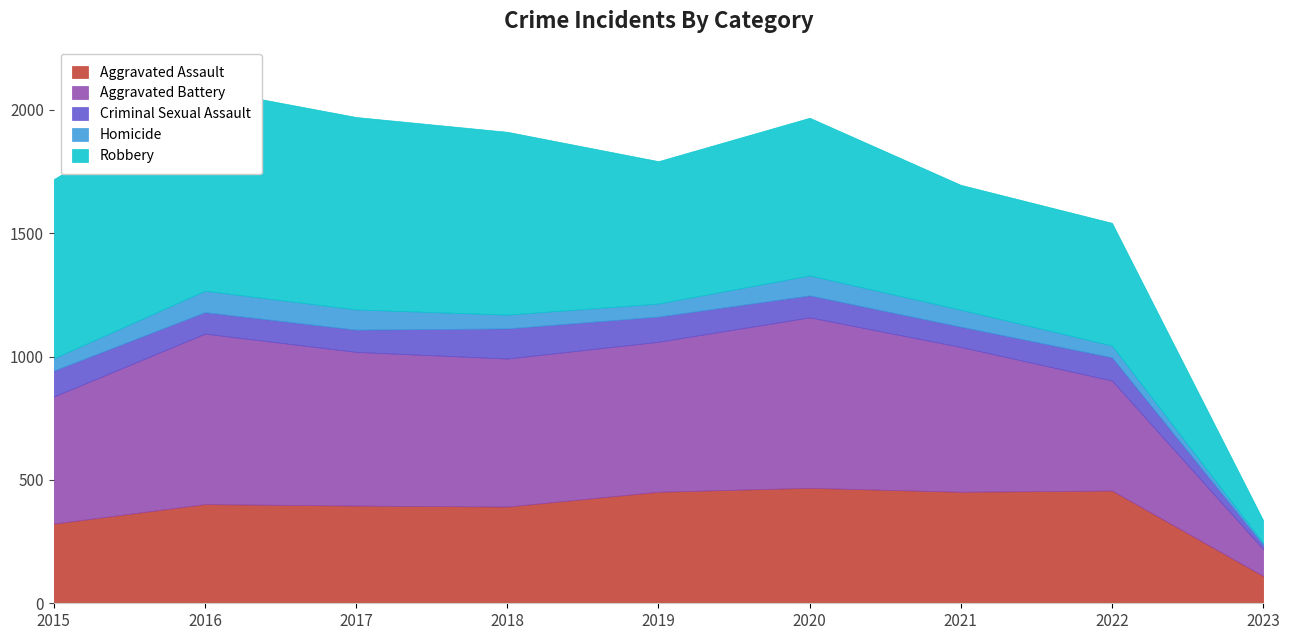

True or false: Criminal Sexual Assault and Aggravated Battery intersect in this chart.

False